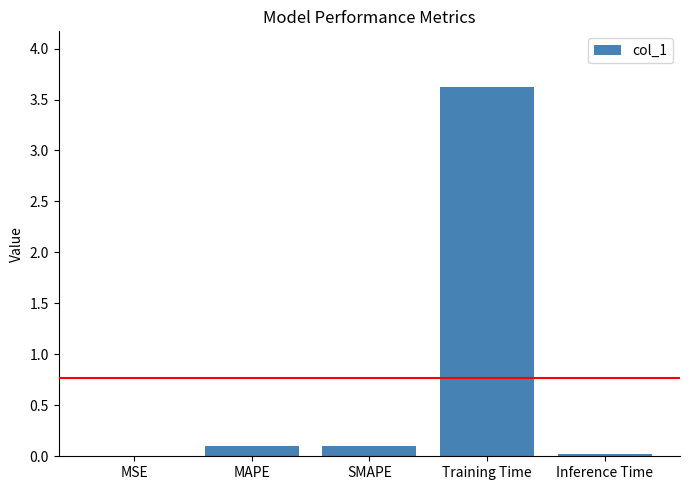

What is the sum of all values?

3.8